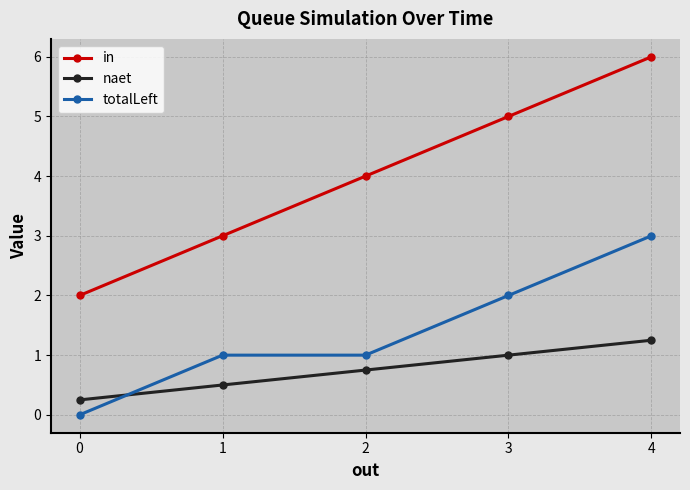

The value of totalLeft at 4 is 5.0. True or false?

False